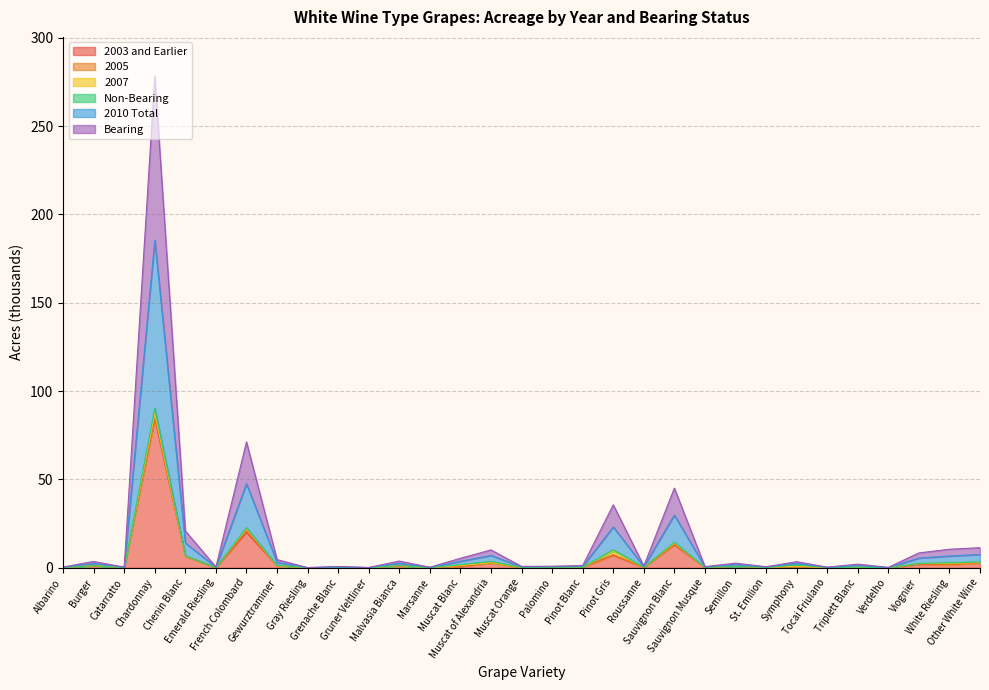

Rank the series by their maximum value, from highest to lowest.

2010 Total, Bearing, 2003 and Earlier